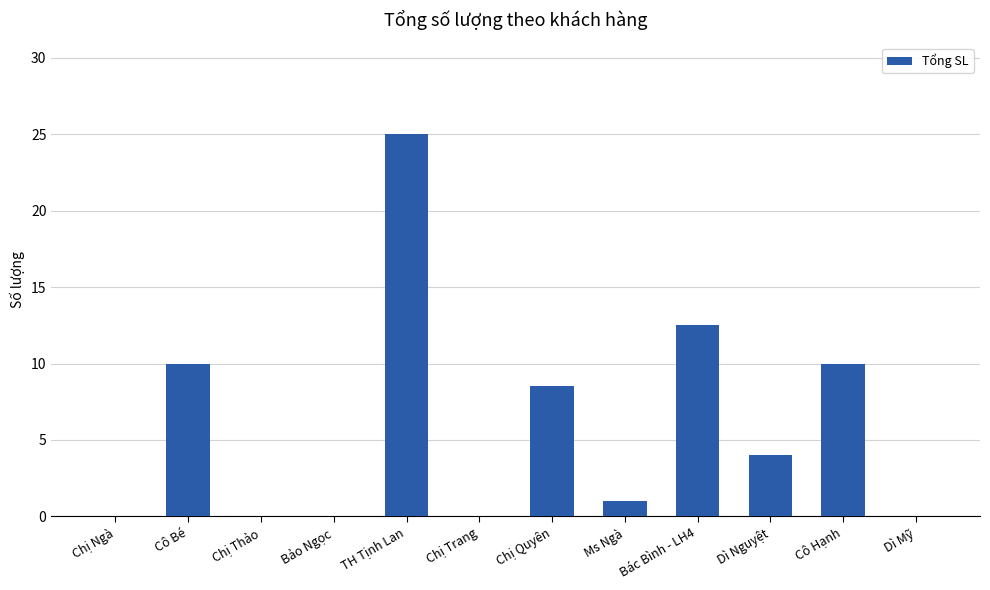

The chart shows a value of -16.0 at Chị Ngà. True or false?

False